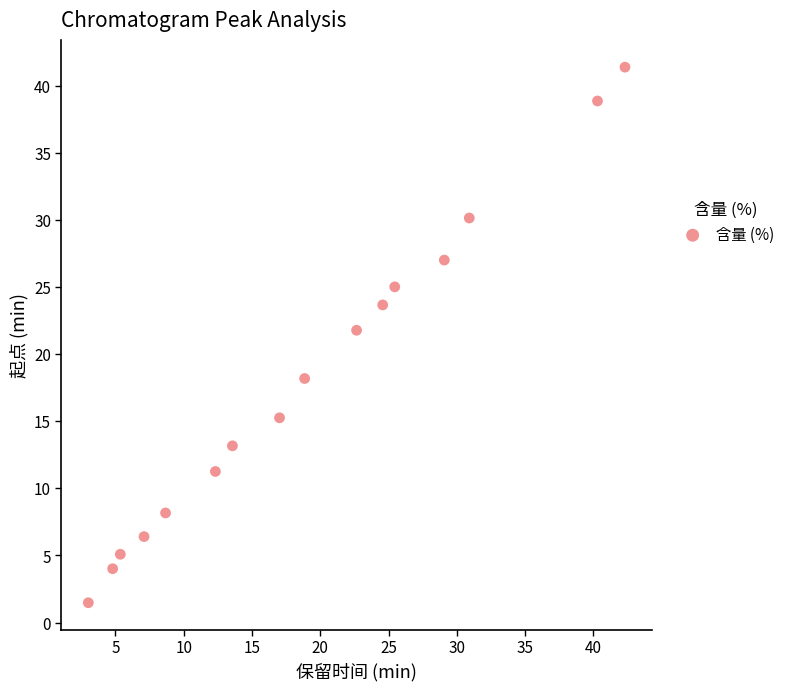

What is the range of X values (max minus min)?

39.3